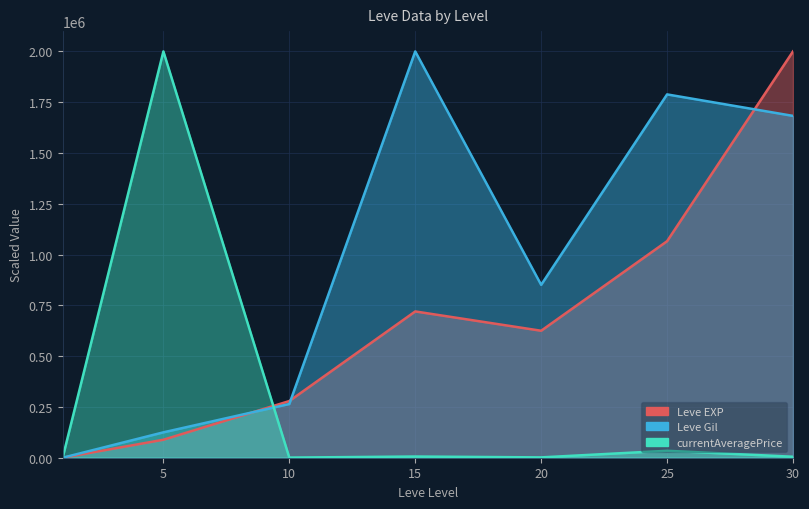

What is the average value of the currentAveragePrice series?

292467.8